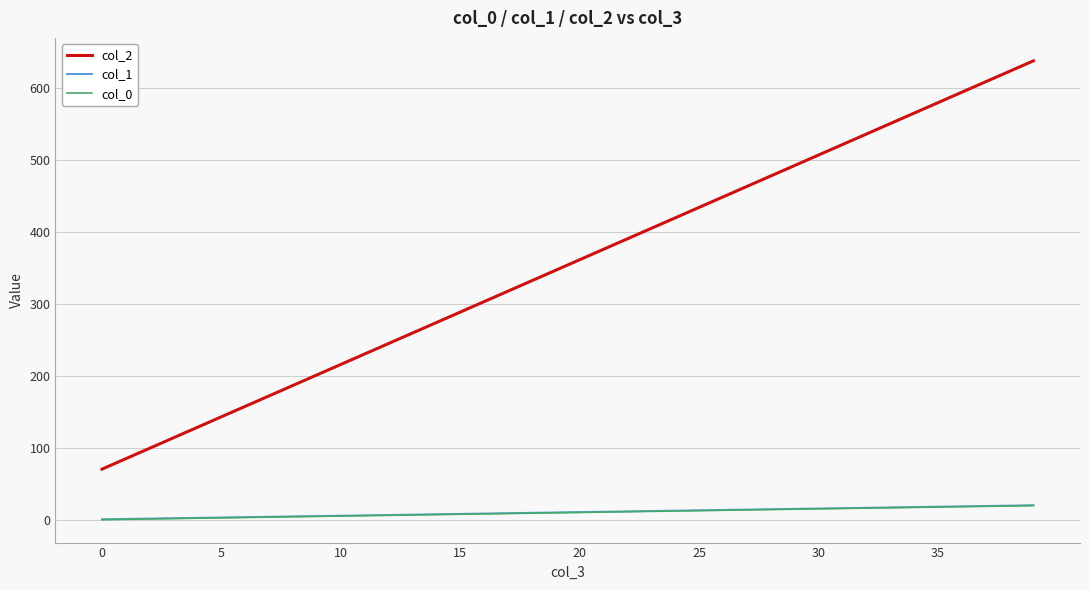

Which series has the widest spread of values?

col_2